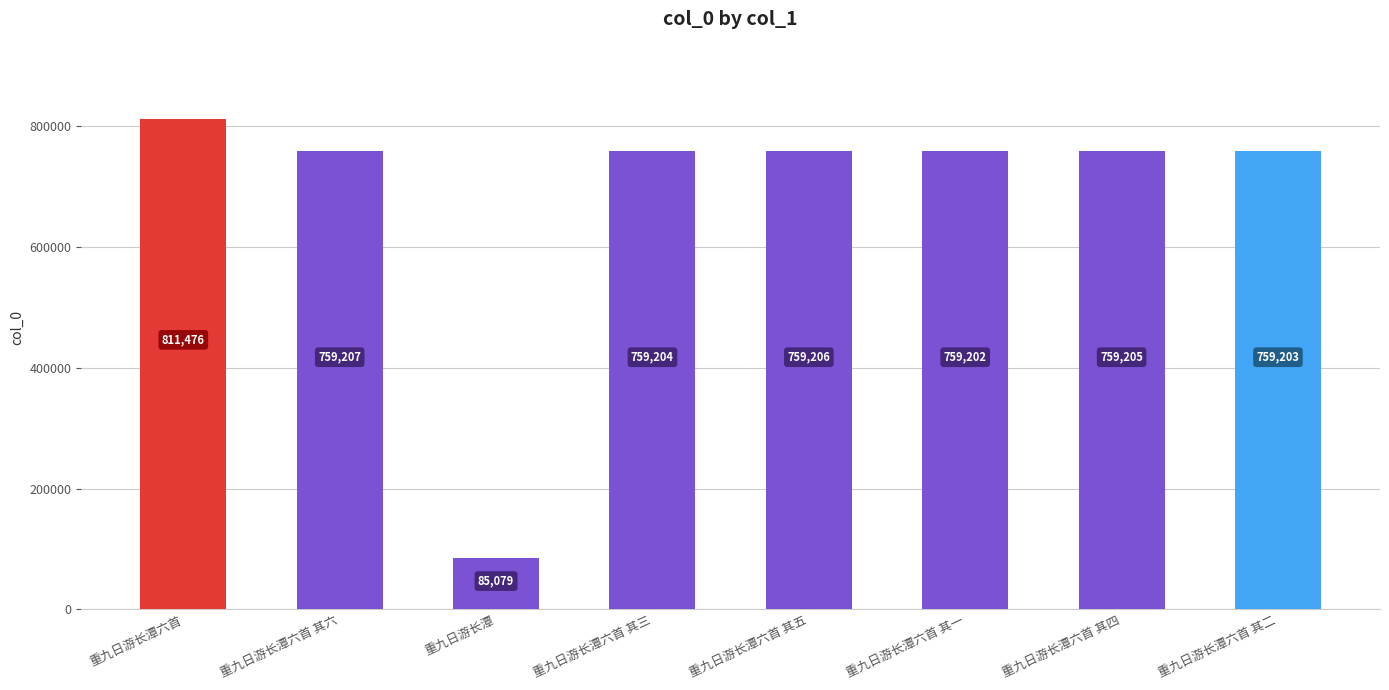

What is the label of the 7th bar from the left?

重九日游长潭六首 其四